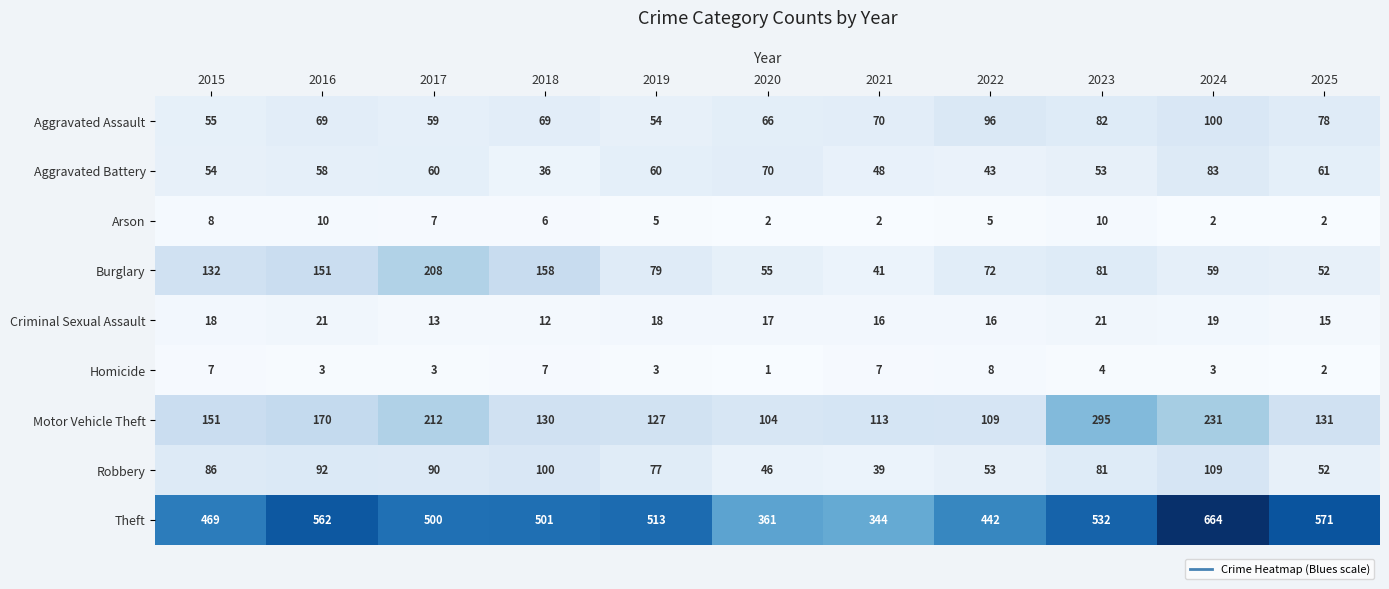

List the series in order of their peak value, highest first.

Theft, Motor Vehicle Theft, Burglary, Robbery, Aggravated Assault, Aggravated Battery, Criminal Sexual Assault, Arson, Homicide